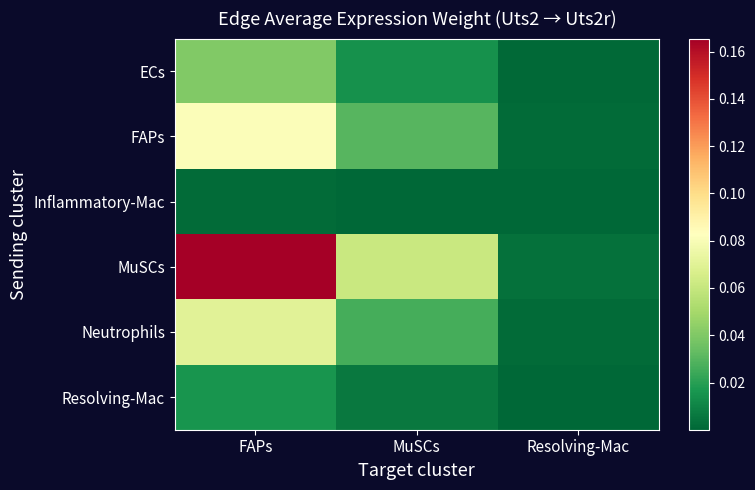

What is the total value across all series at FAPs?

0.4